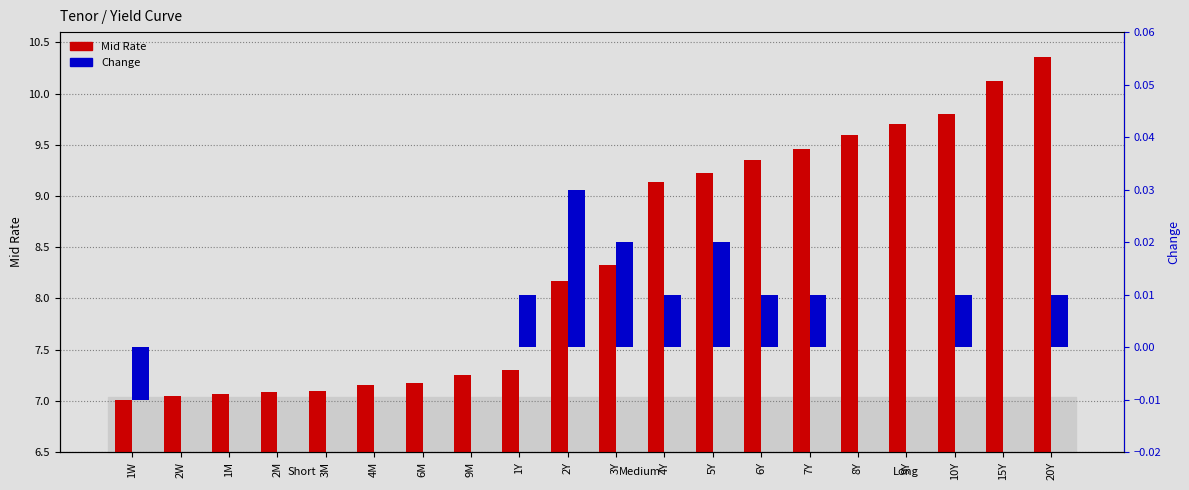

Rank the categories by Change value from highest to lowest.

2Y, 3Y, 5Y, 1Y, 4Y, 6Y, 7Y, 10Y, 20Y, 2W, 1M, 2M, 3M, 4M, 6M, 9M, 8Y, 9Y, 15Y, 1W